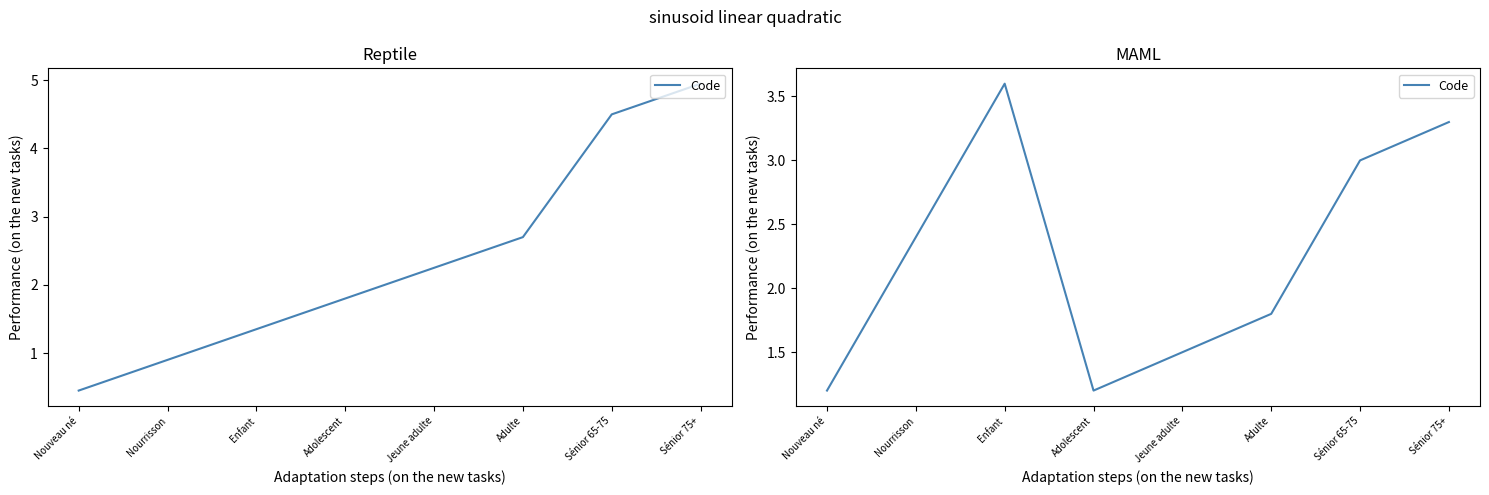

What position from the left is Sénior 75+?

8